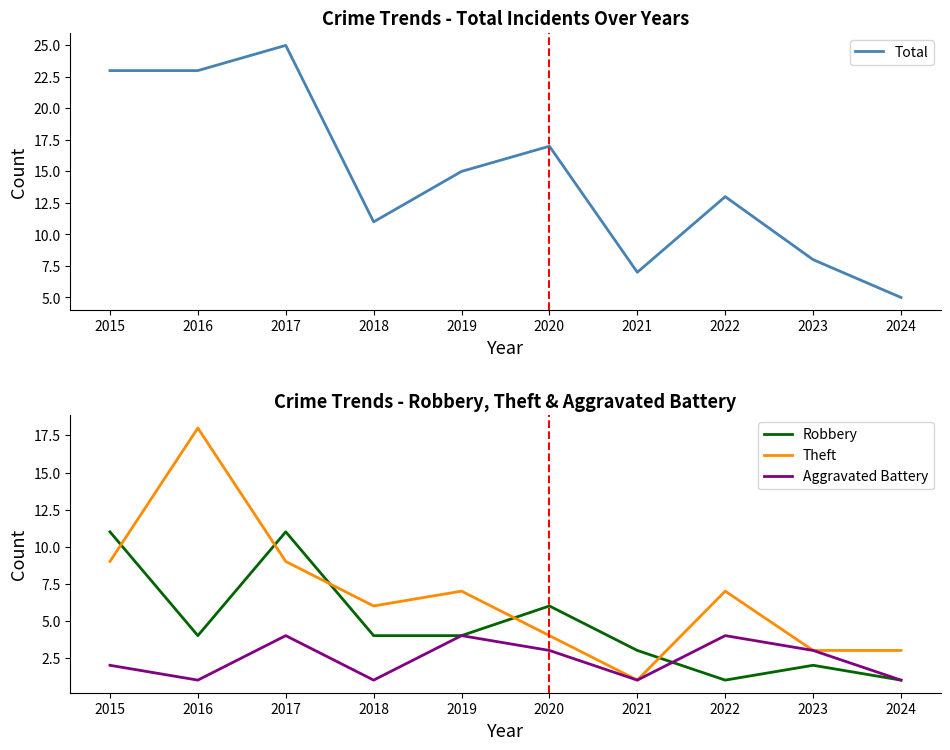

True or false: Total and Robbery cross at least once.

False